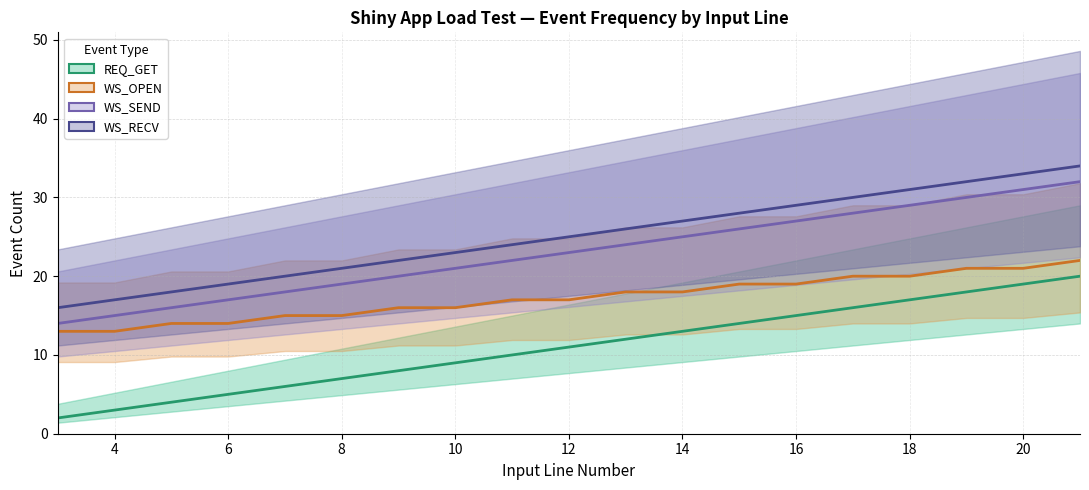

The REQ_GET series shows 14 at 10. True or false?

False